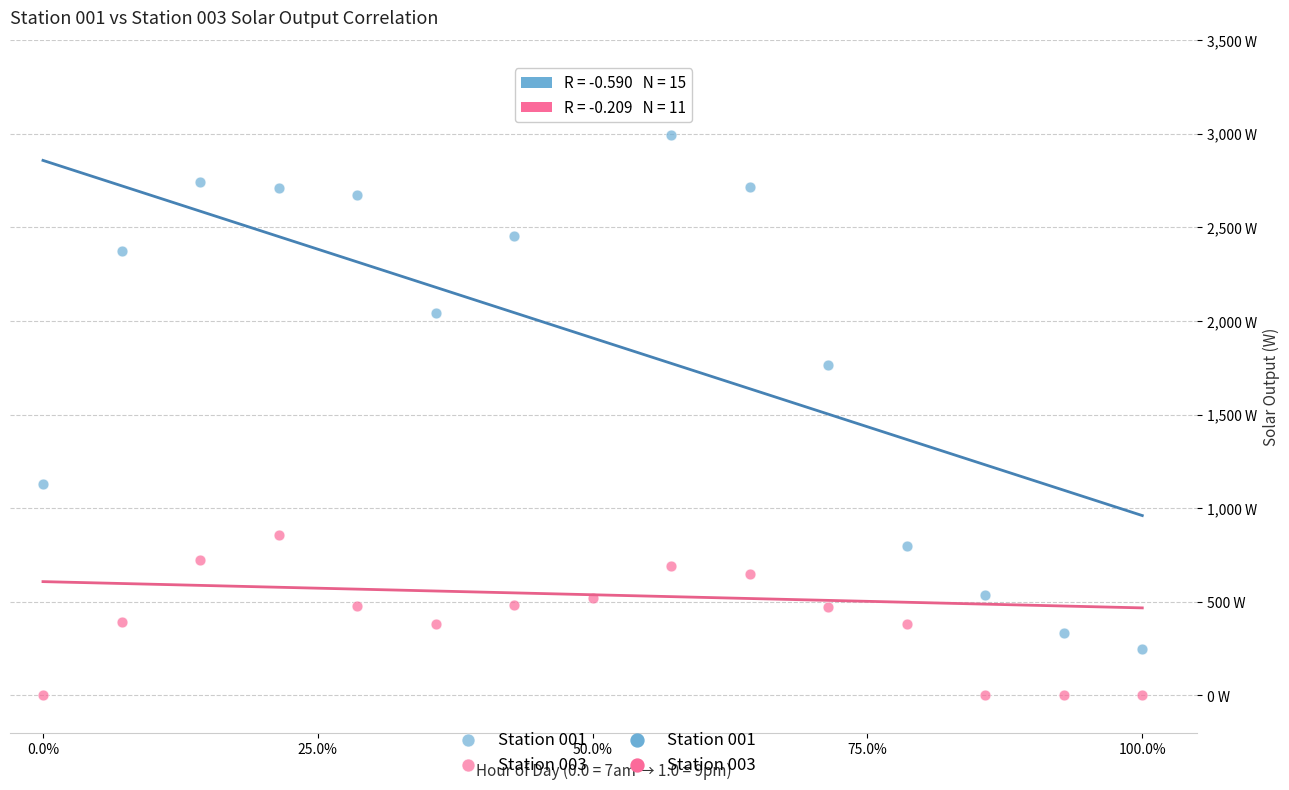

Which series has the largest Y range (max minus min)?

Station 001